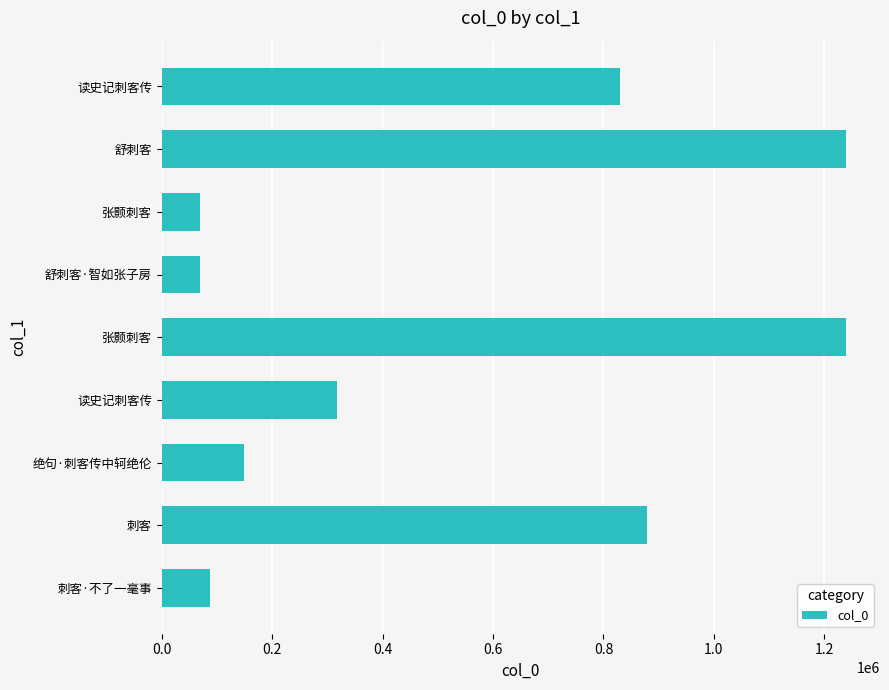

What is the average value?

542182